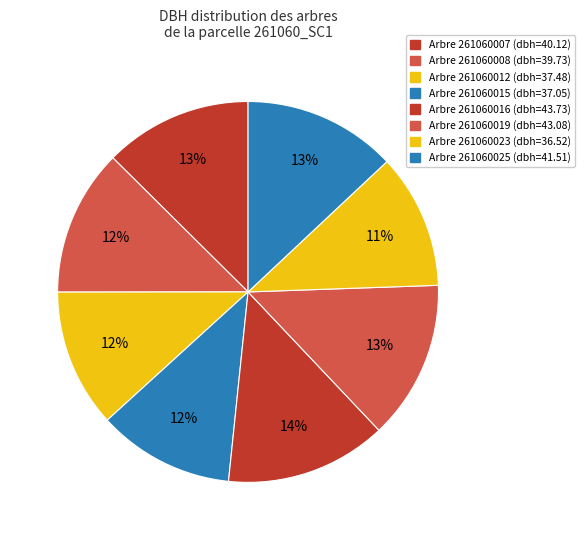

How many segments does this pie chart have?

8